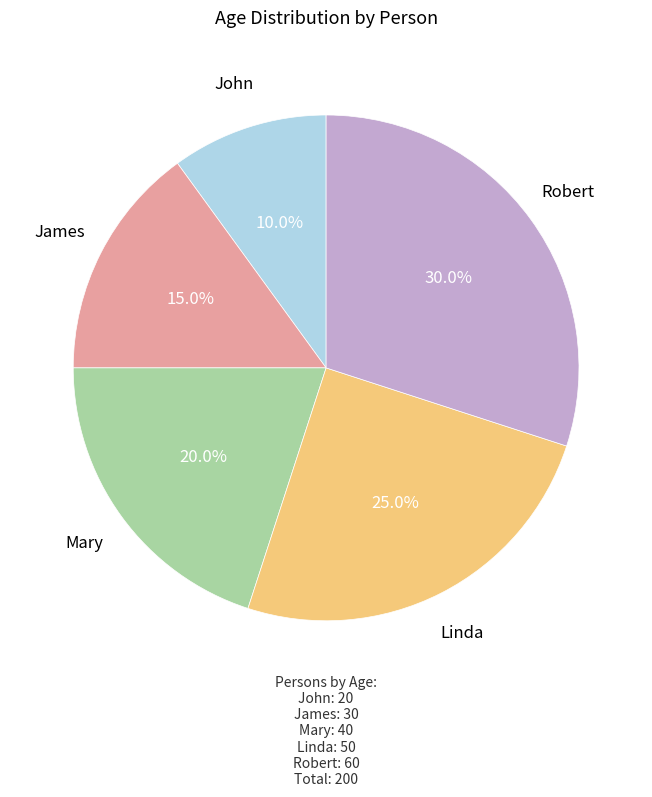

Is it true that Robert is 30% of the pie?

True